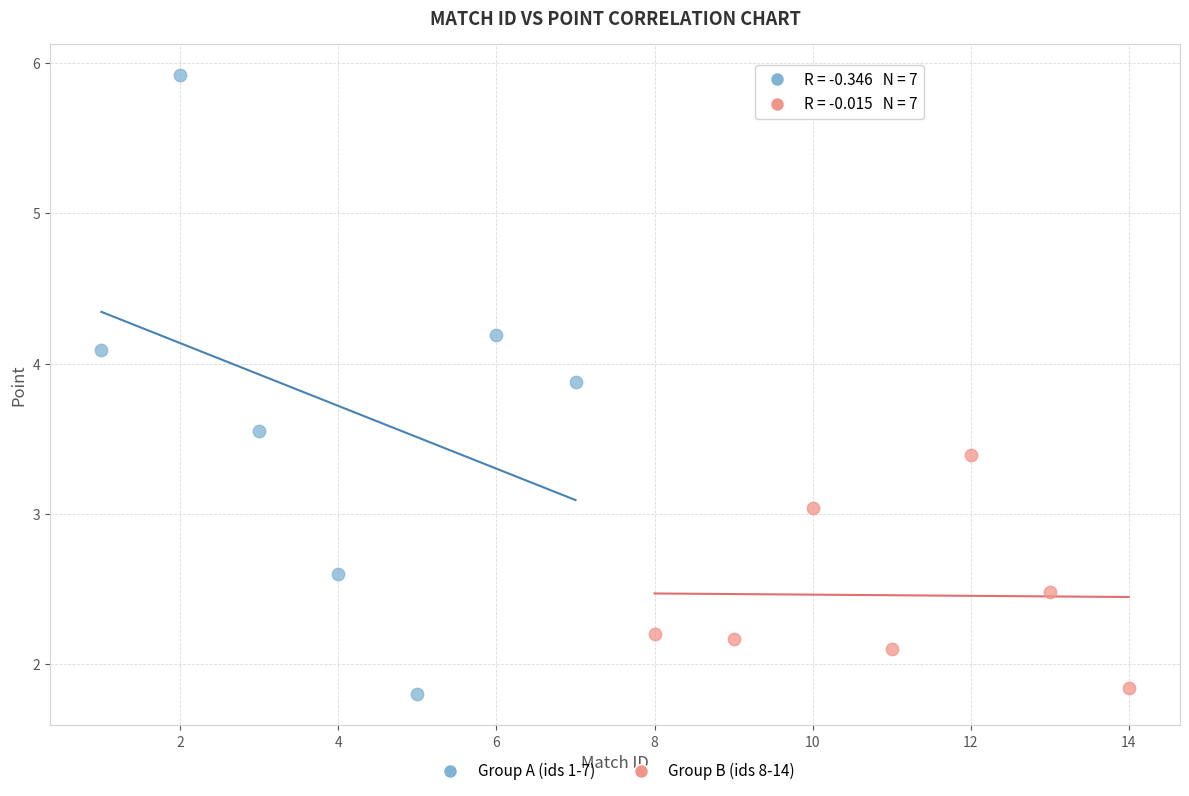

Which series contains the highest Y value?

Group A (ids 1-7)